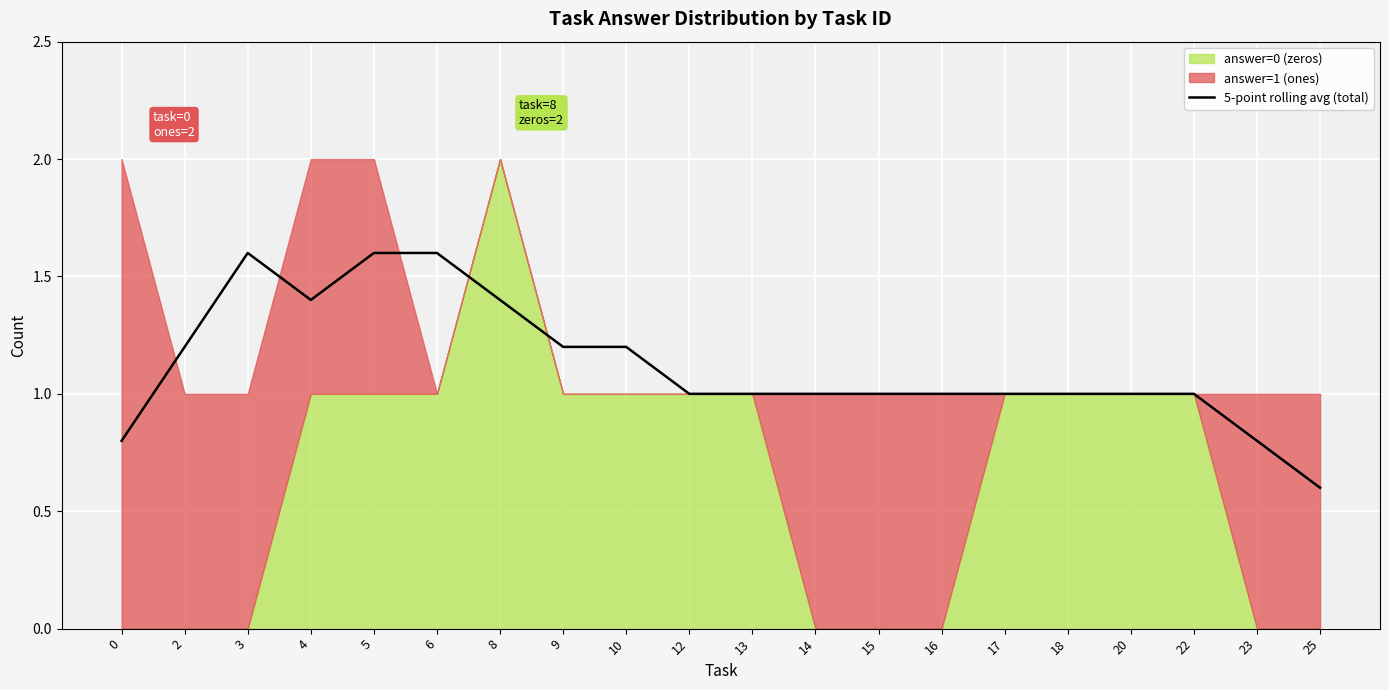

What is the minimum value shown in the chart?

0.6